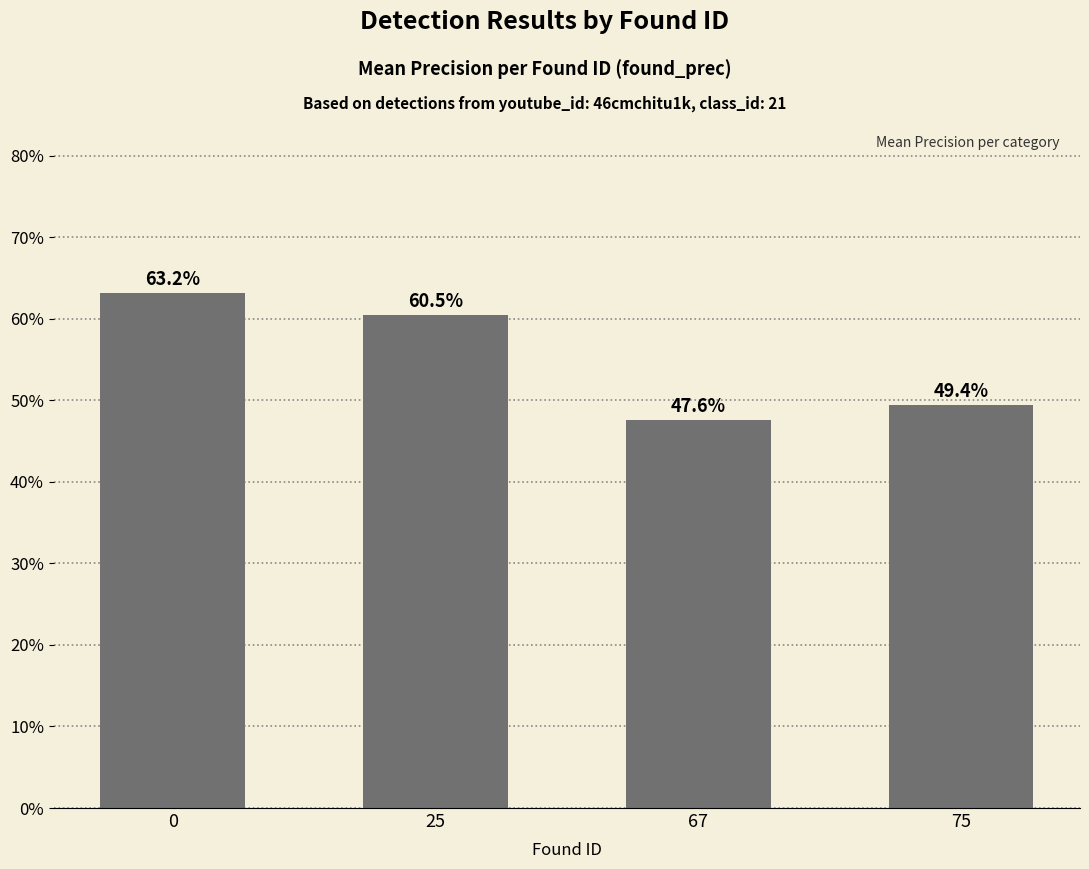

True or false: the data shows 0.6 at 25.

True